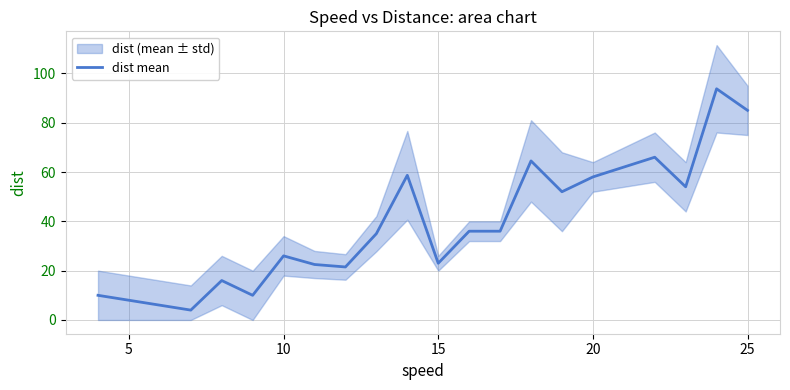

True or false: the data shows 6.8 at 15.

False